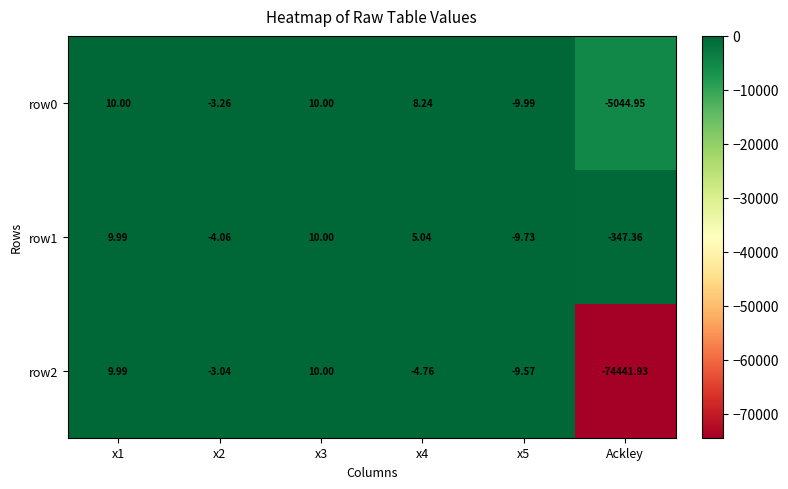

Which category has the lowest value in the row0 series?

Ackley